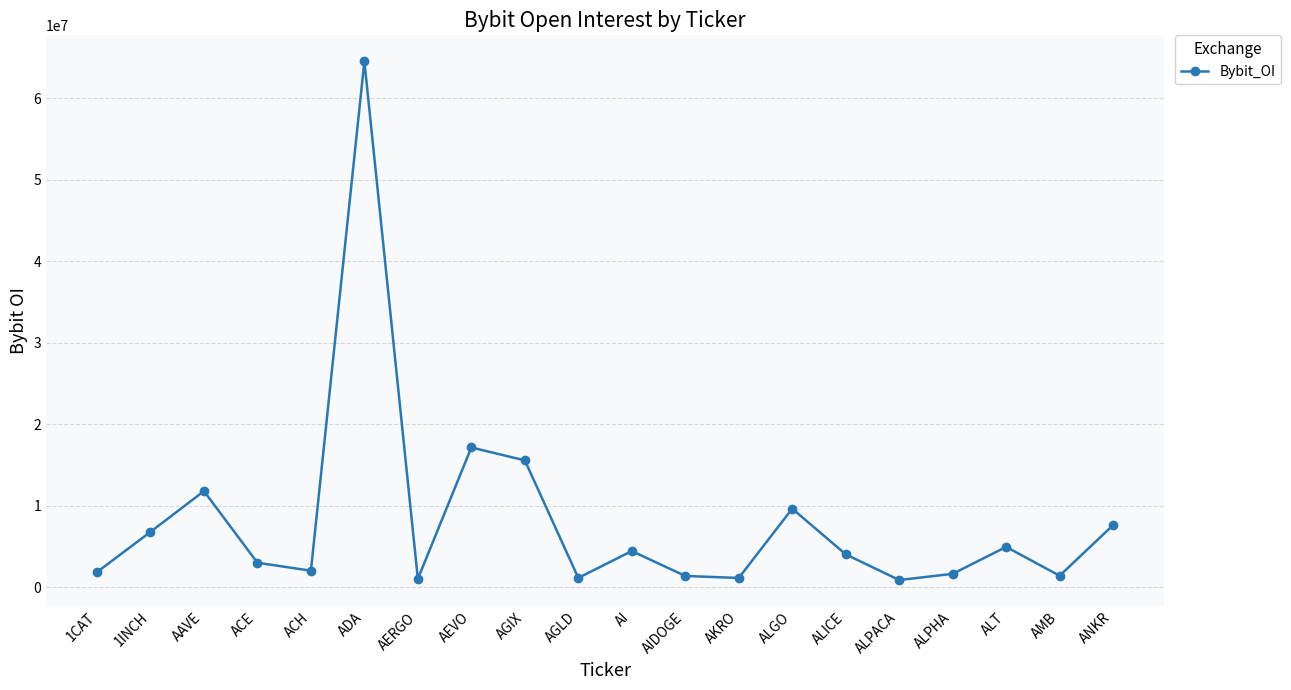

What is the greatest value displayed?

64567305